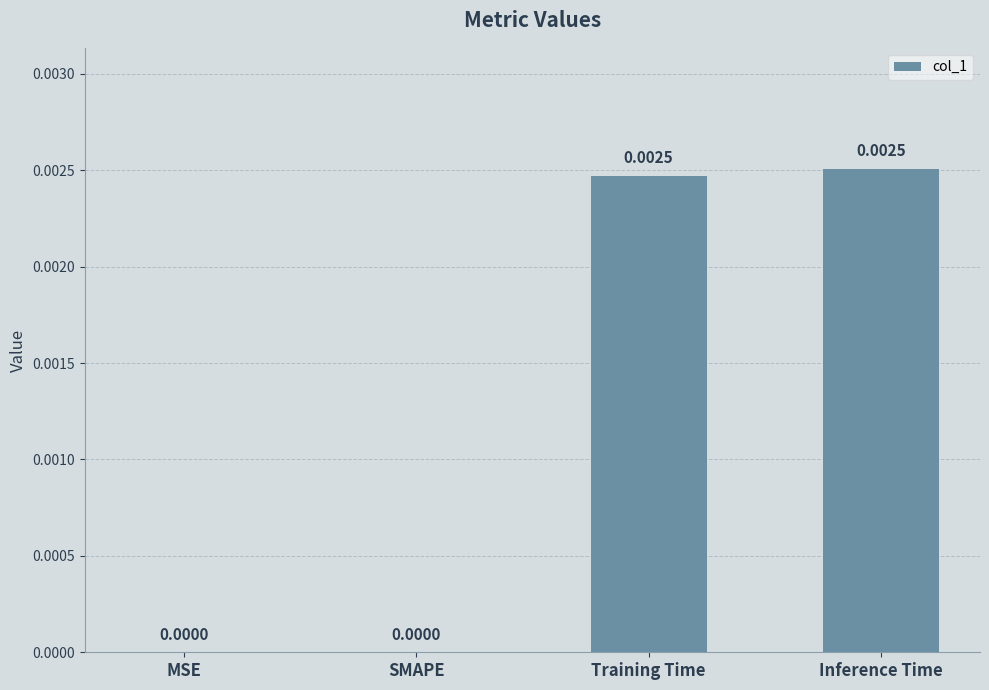

Between Inference Time and MSE, which is larger?

Inference Time